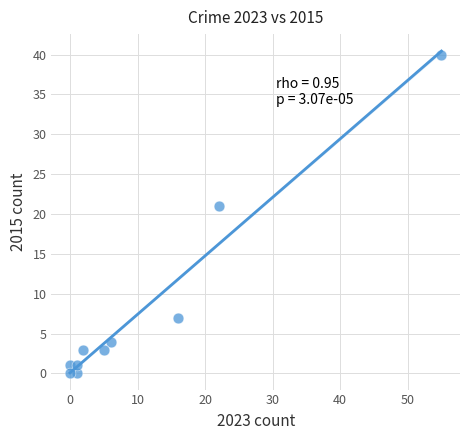

What is the average Y value?

8